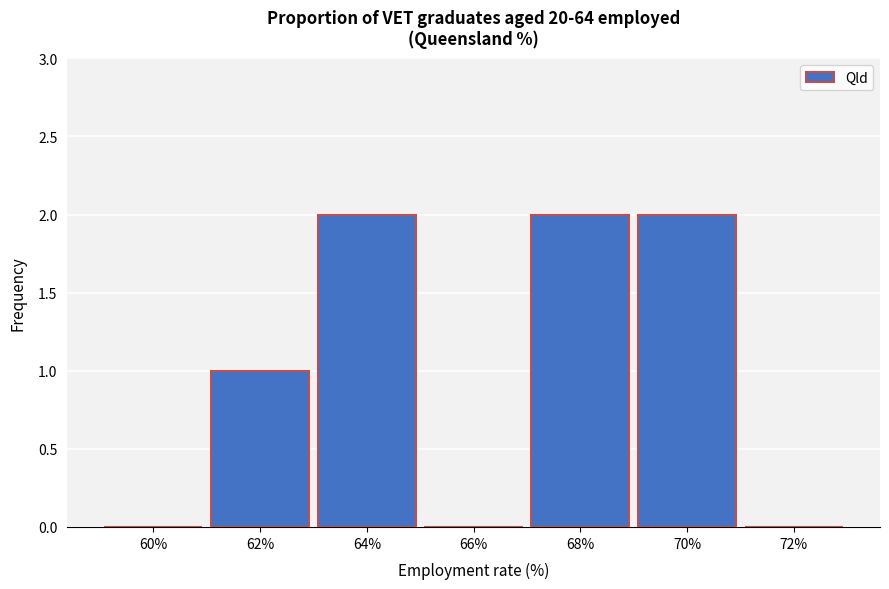

Reading left to right, list all the values displayed in this chart.

60%=0	62%=1	64%=2	66%=0	68%=2	70%=2	72%=0